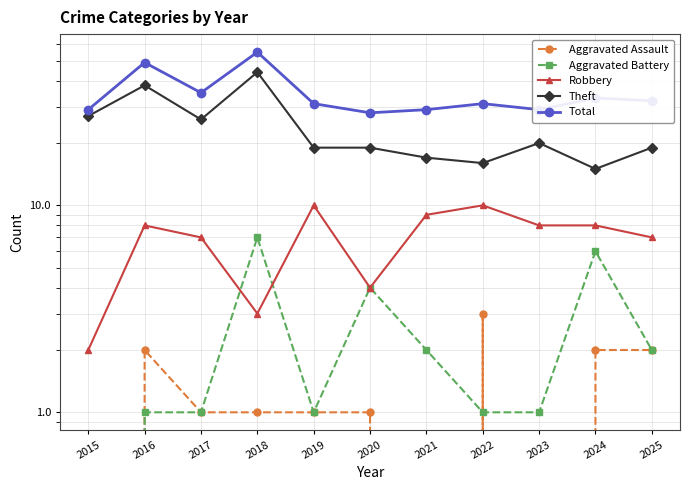

Reading right to left, transcribe all the data shown in this chart.

Aggravated Assault: 2025=2	2024=2	2023=0	2022=3	2021=0	2020=1	2019=1	2018=1	2017=1	2016=2	2015=0
Aggravated Battery: 2025=2	2024=6	2023=1	2022=1	2021=2	2020=4	2019=1	2018=7	2017=1	2016=1	2015=0
Robbery: 2025=7	2024=8	2023=8	2022=10	2021=9	2020=4	2019=10	2018=3	2017=7	2016=8	2015=2
Theft: 2025=19	2024=15	2023=20	2022=16	2021=17	2020=19	2019=19	2018=44	2017=26	2016=38	2015=27
Total: 2025=32	2024=33	2023=29	2022=31	2021=29	2020=28	2019=31	2018=55	2017=35	2016=49	2015=29